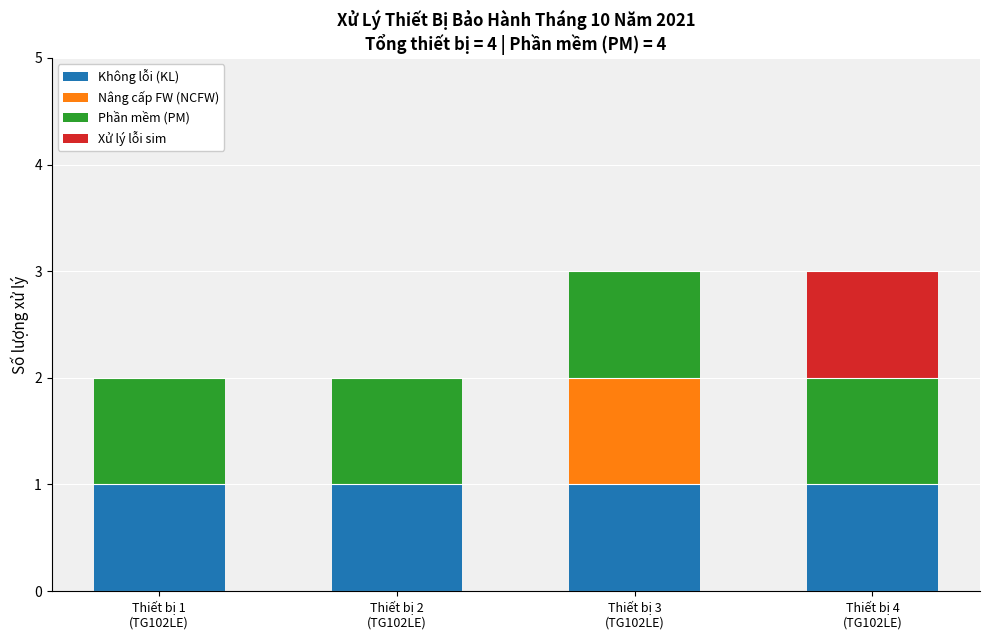

What is the sum of all Không lỗi (KL) values?

4